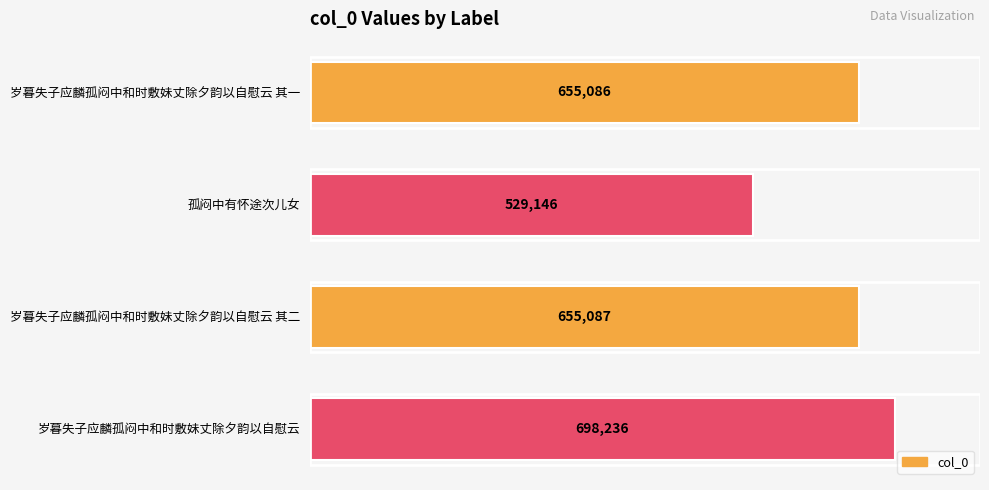

What is the difference between the maximum and minimum values?

169090